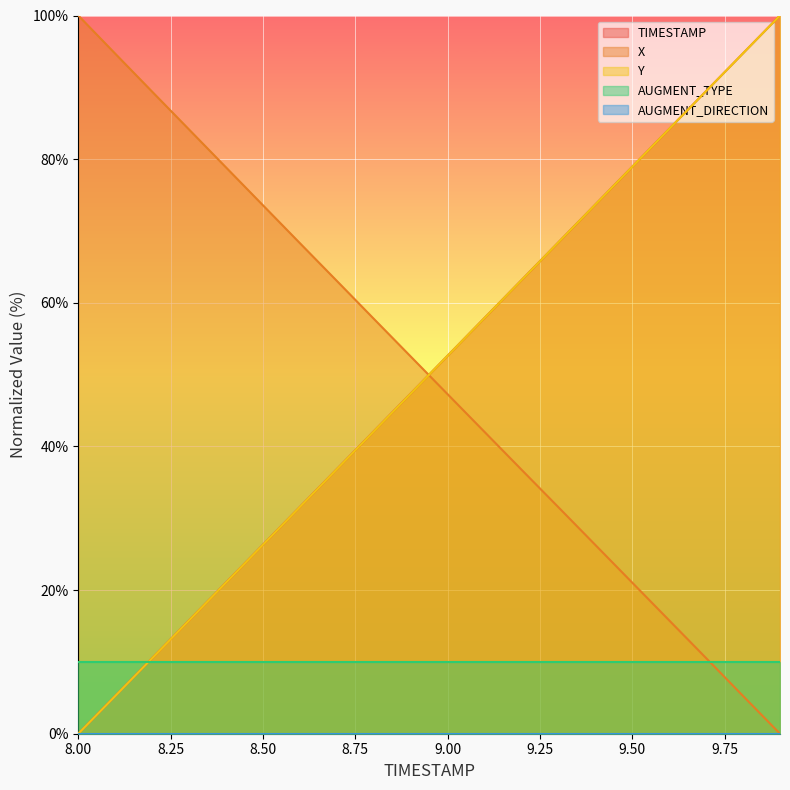

At which label does TIMESTAMP first exceed 52?

9.00